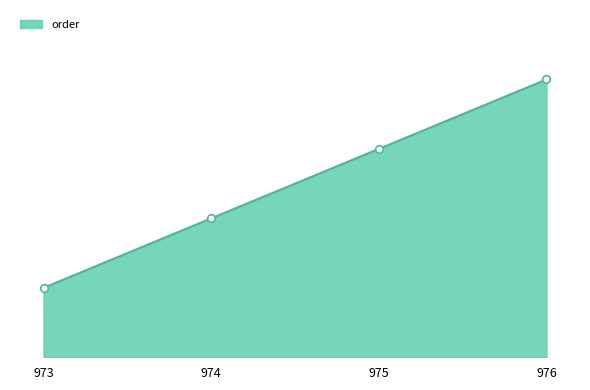

Approximately how many times larger is the value at 973 compared to 976?

0.2